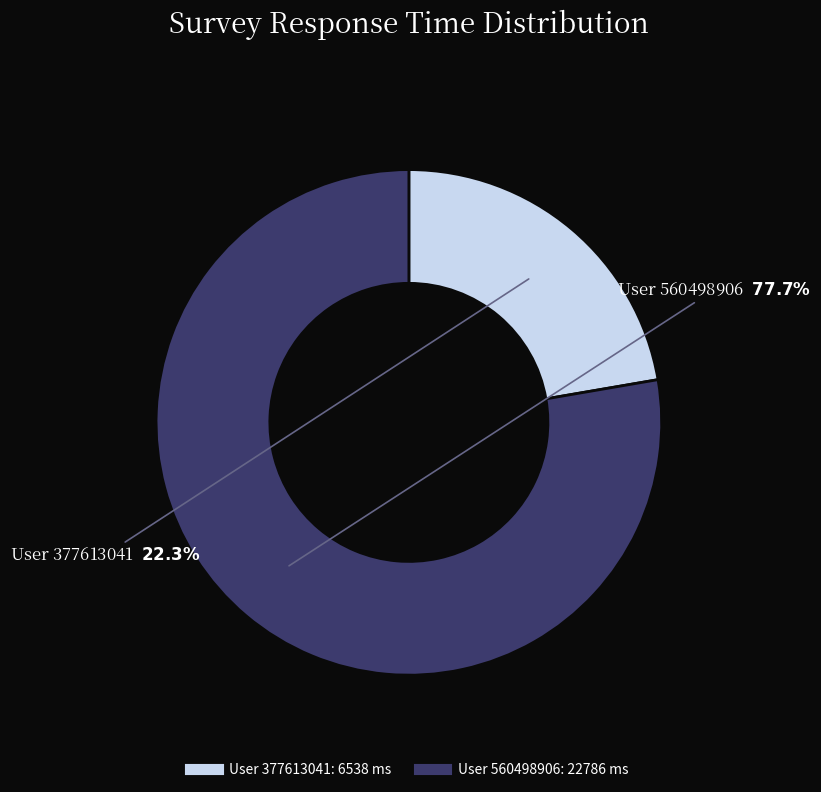

Does any single category account for the majority?

Yes